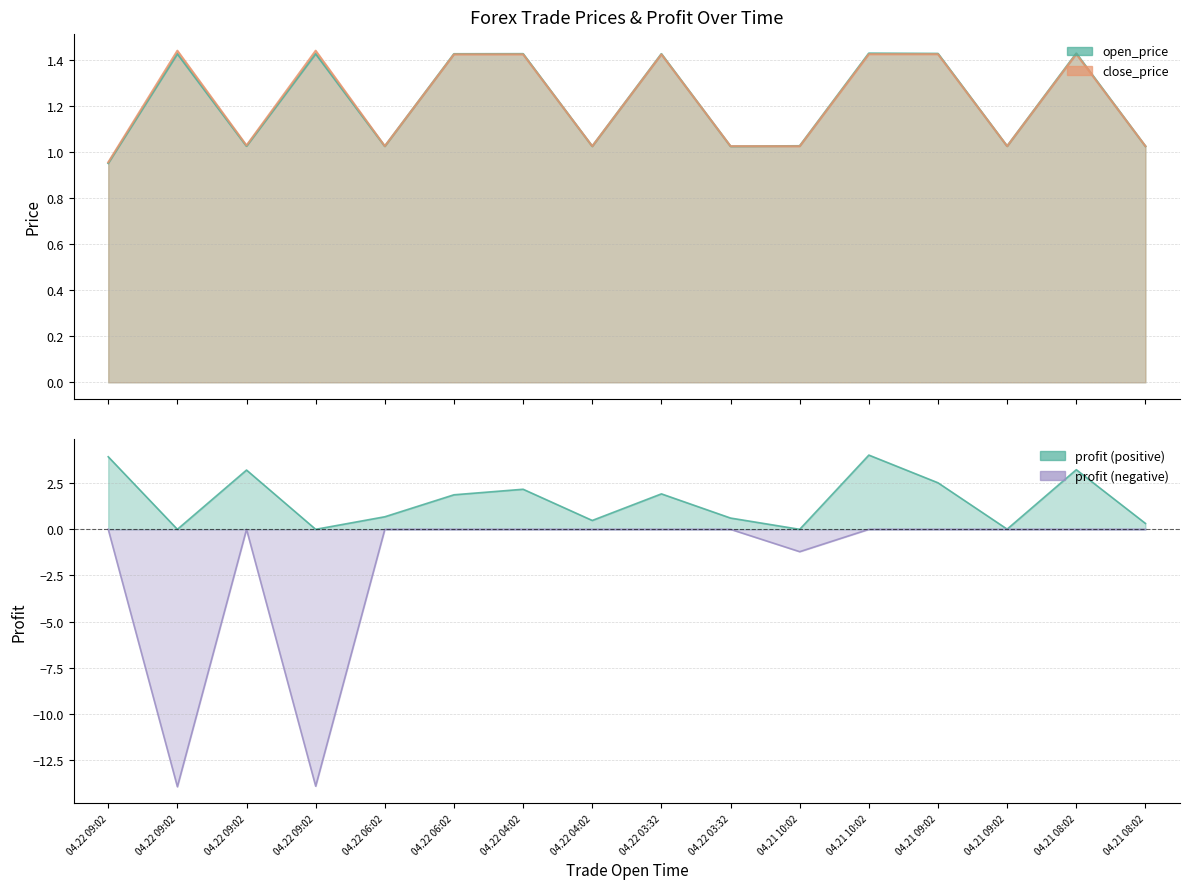

In open_price, how many points are higher than both neighbors (excluding endpoints)?

6